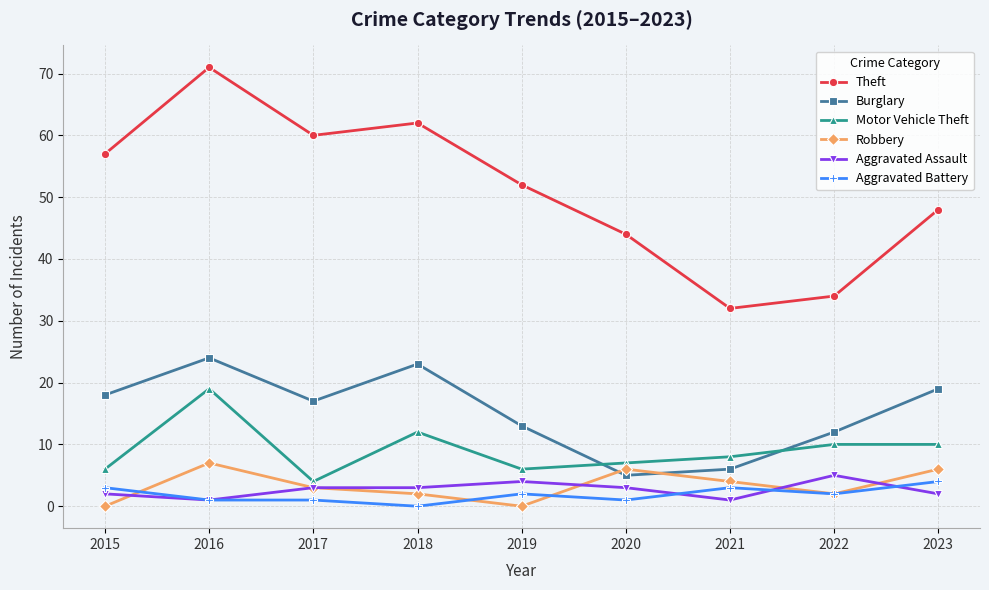

True or false: Theft and Aggravated Battery intersect in this chart.

False